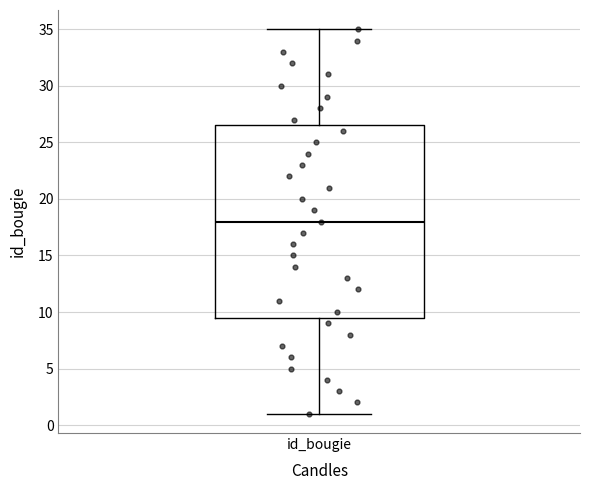

Transcribe this box plot: give where the median line is, the range the box spans, and where the two whiskers end, as read against the y-axis. The values are not printed on the chart, so give them approximately, as read against the axis.

median 18.0, box 9.5 to 26.5, whiskers 1.0 to 35.0